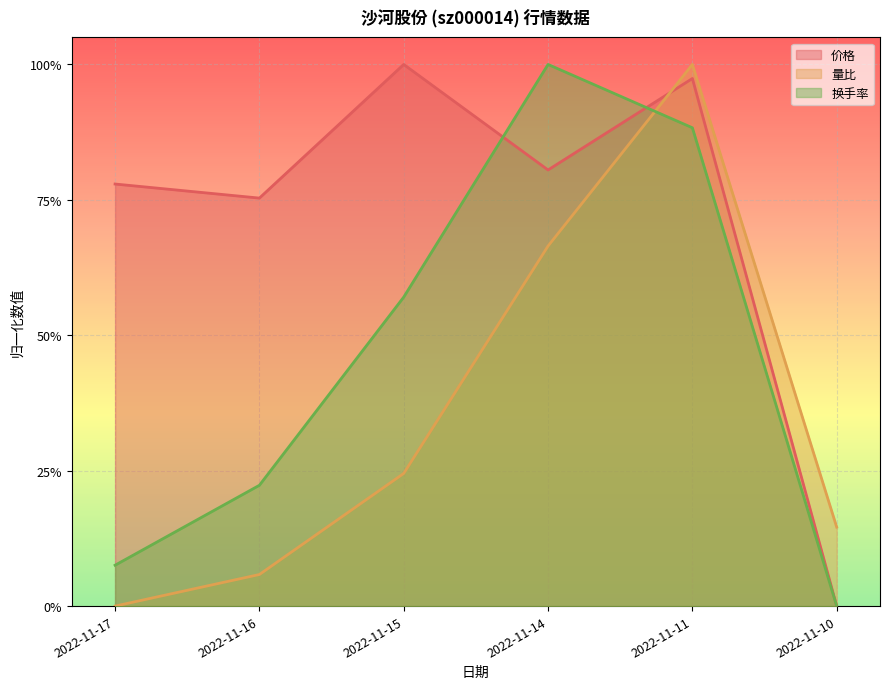

How many interior local peaks does the 量比 series have?

1